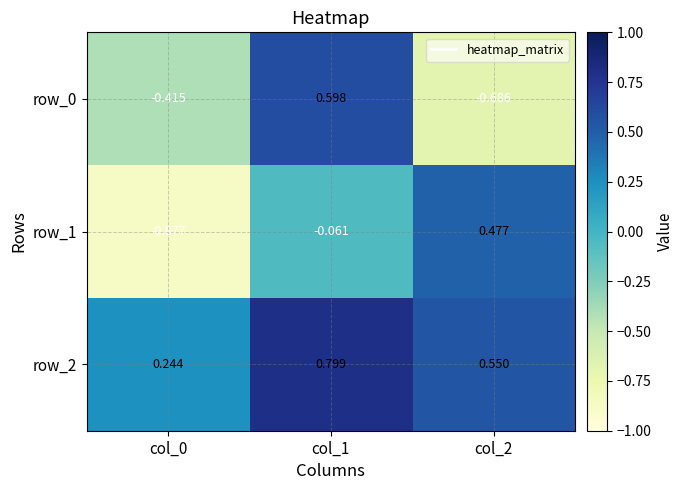

What is the sum of all row_2 values?

1.6